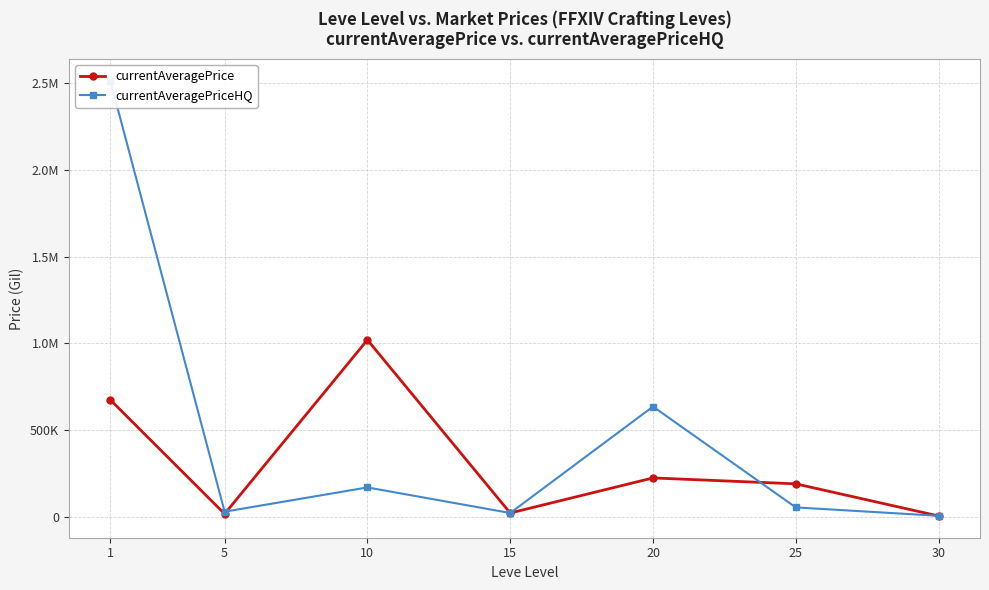

What is the minimum value shown in the chart?

5317.2